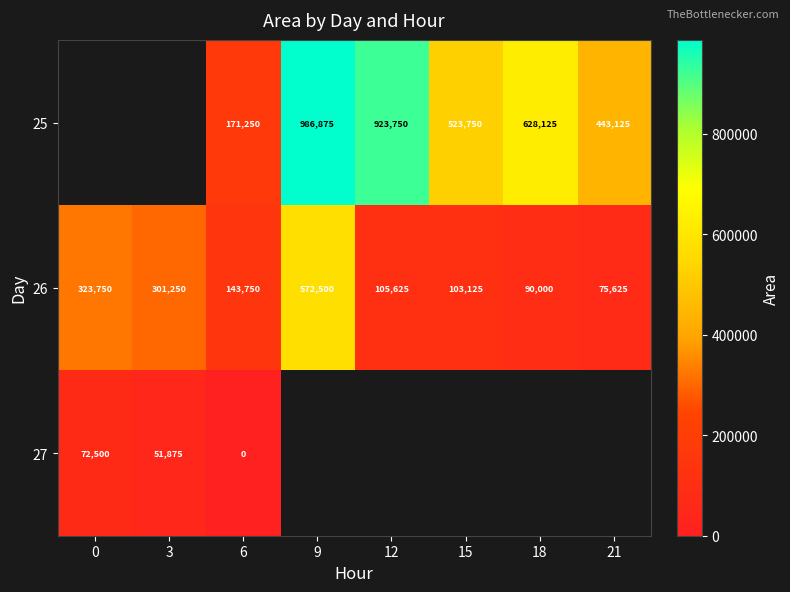

What is the spread (max minus min) of values at 18?

538125.0